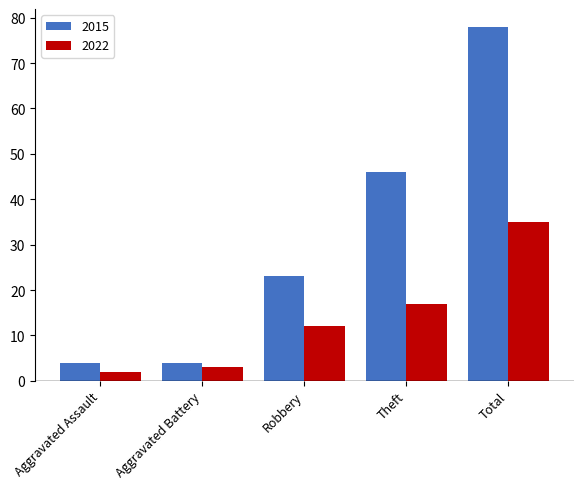

What is the label of the 3rd bar from the right?

Robbery